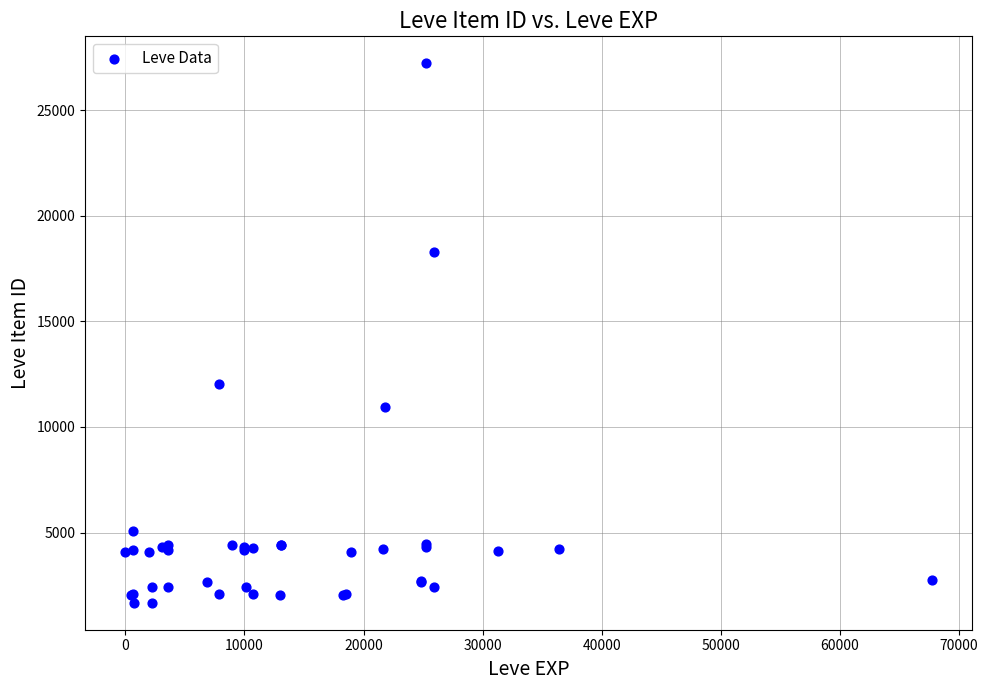

What Y value in the scatter plot is closest to 14448?

12018